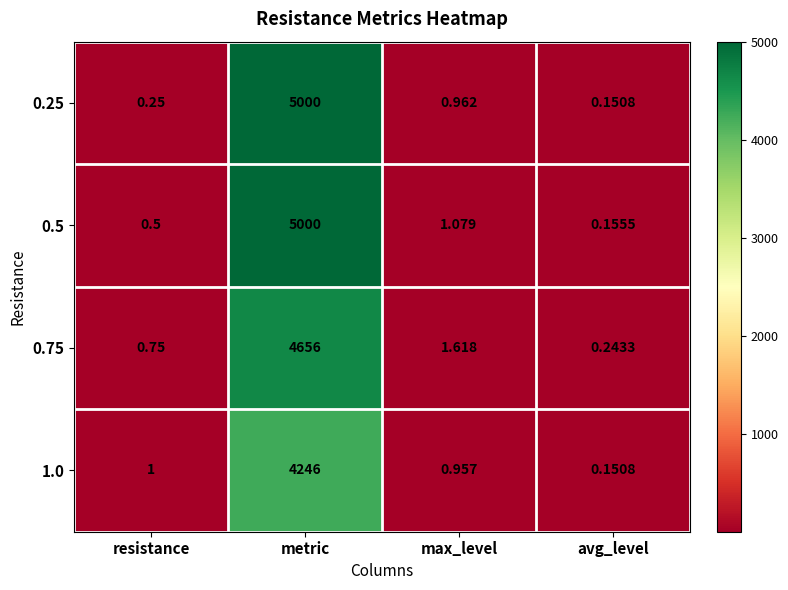

Between max_level and avg_level, which series saw the biggest shift?

0.75